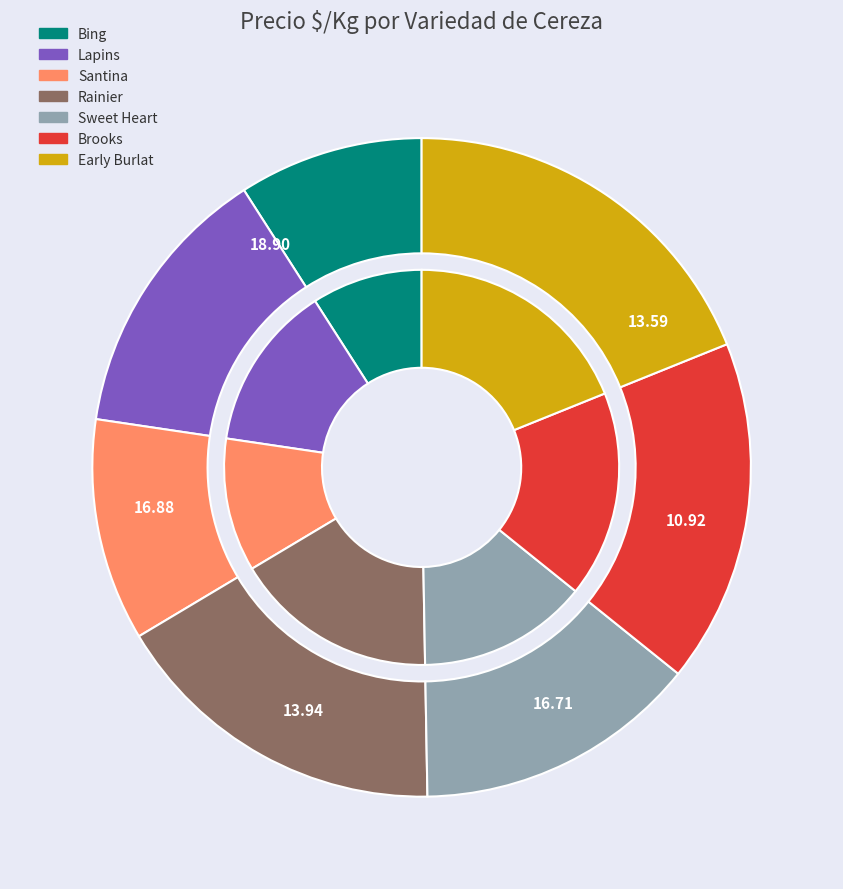

To the nearest percent, what portion does Santina represent?

11%